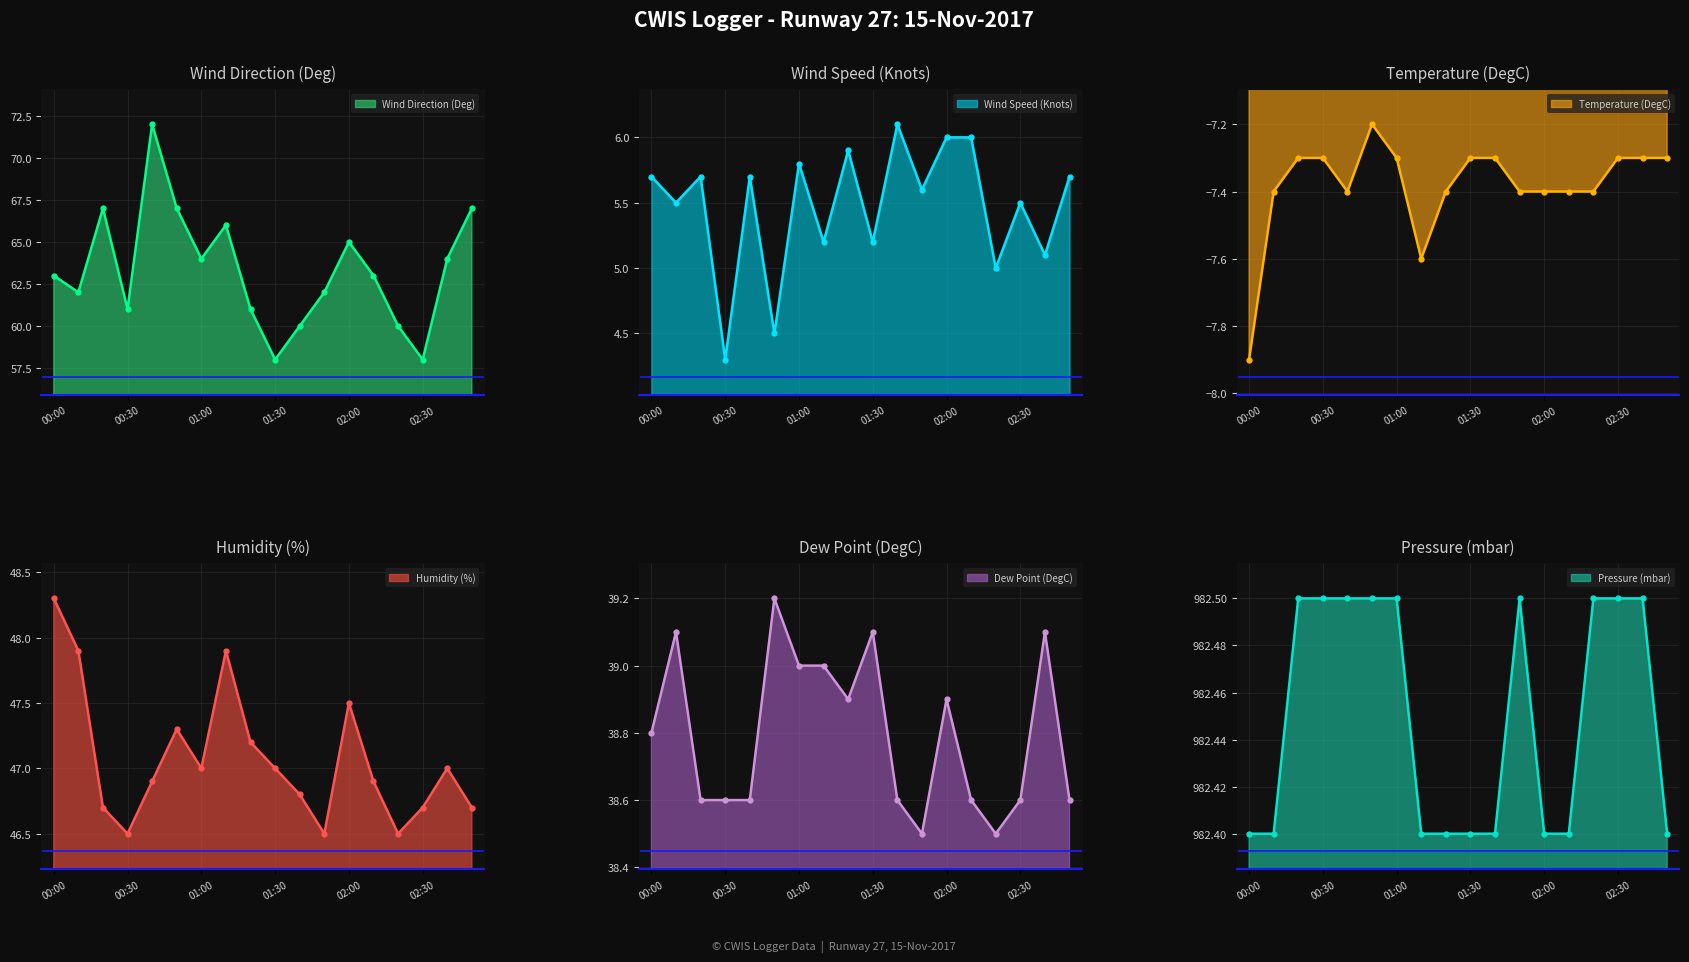

What is the difference between the Wind Speed (Knots) values at 01:40 and 02:40?

1.0